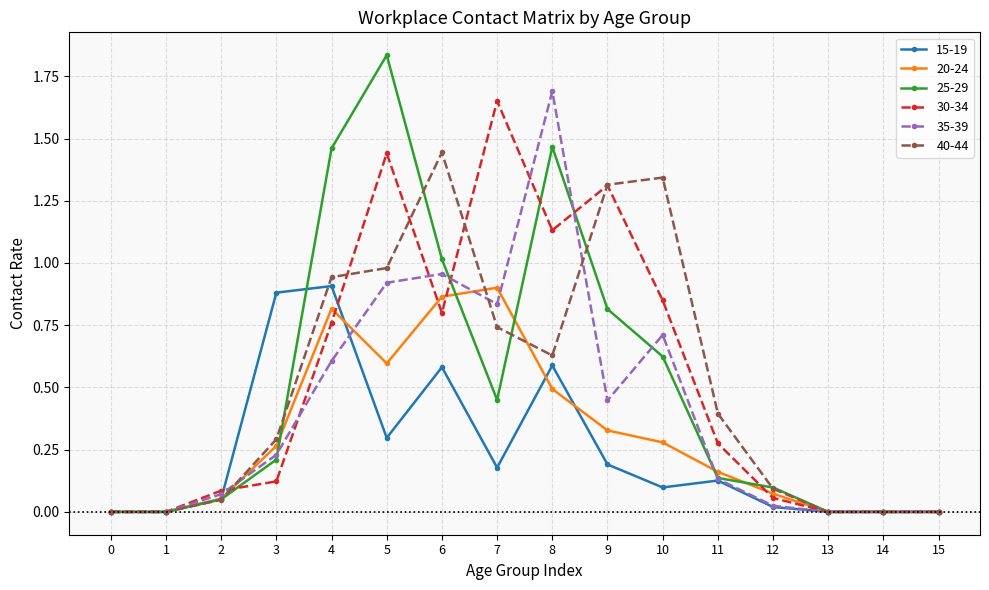

The value of 25-29 at 1 is 0.9. True or false?

False